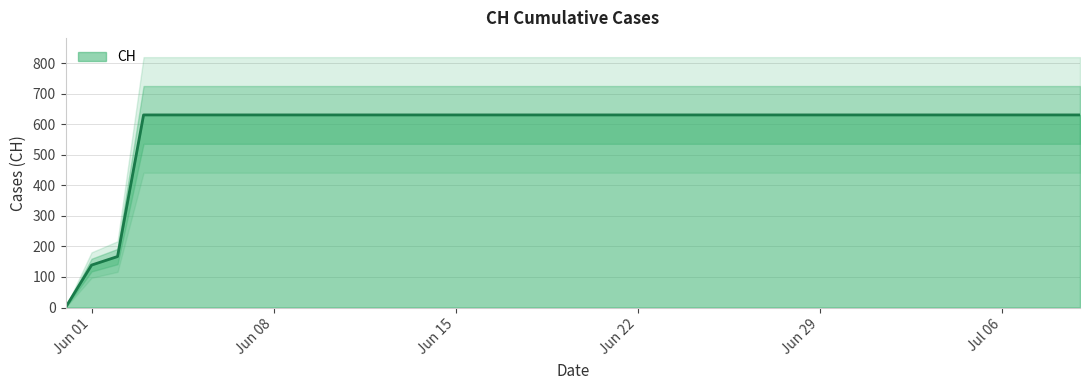

True or false: the data shows 631 at 2020-07-02.

True